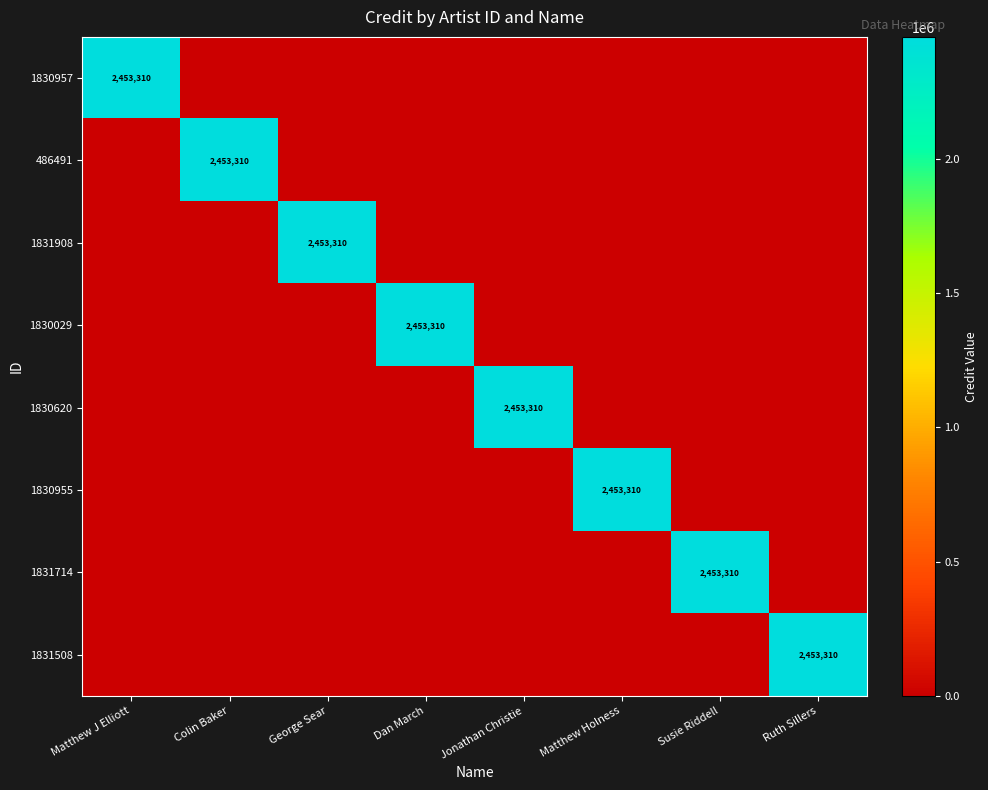

What is the difference between the highest and lowest values at Ruth Sillers?

2453310